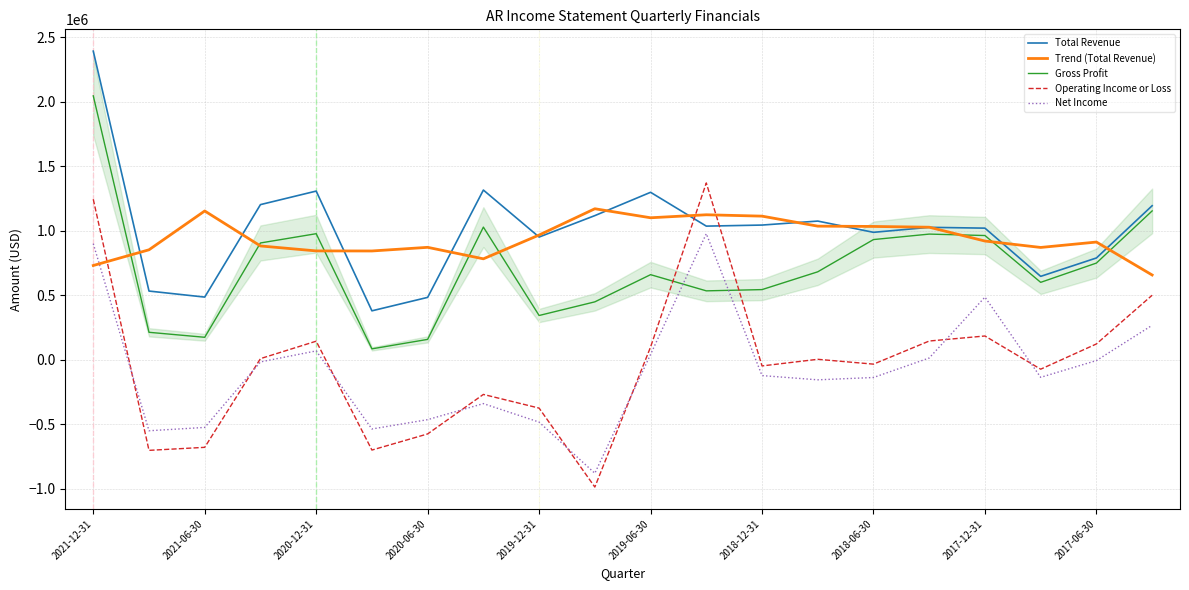

How many lines are shown in the chart?

5